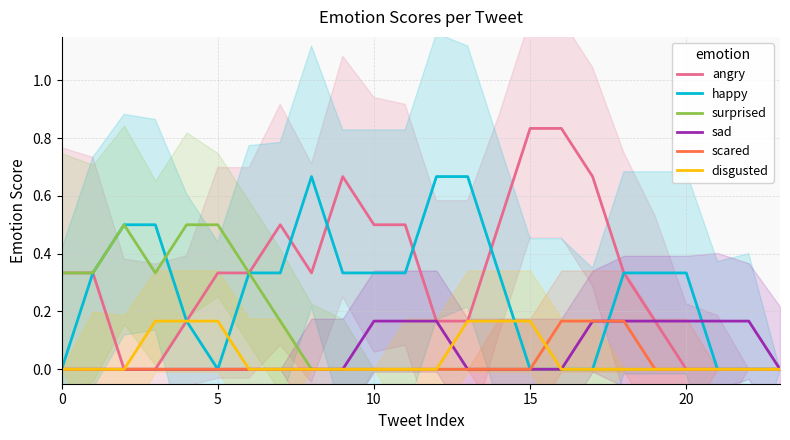

Is it true that angry equals 0.1 at 6?

False